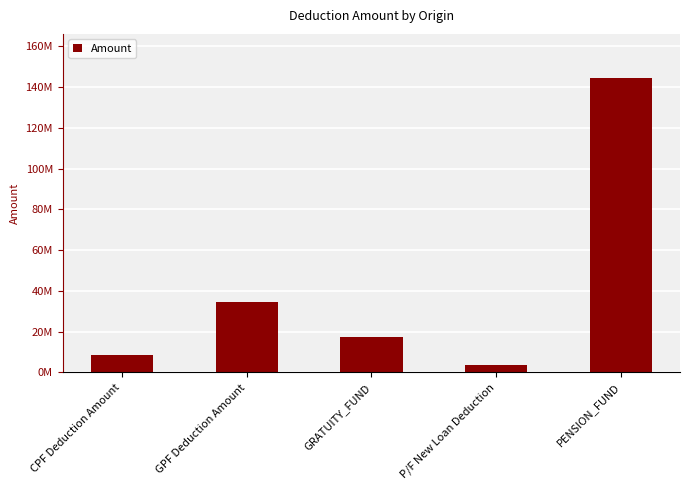

Is it true that the value at PENSION_FUND is 144393681.4?

True